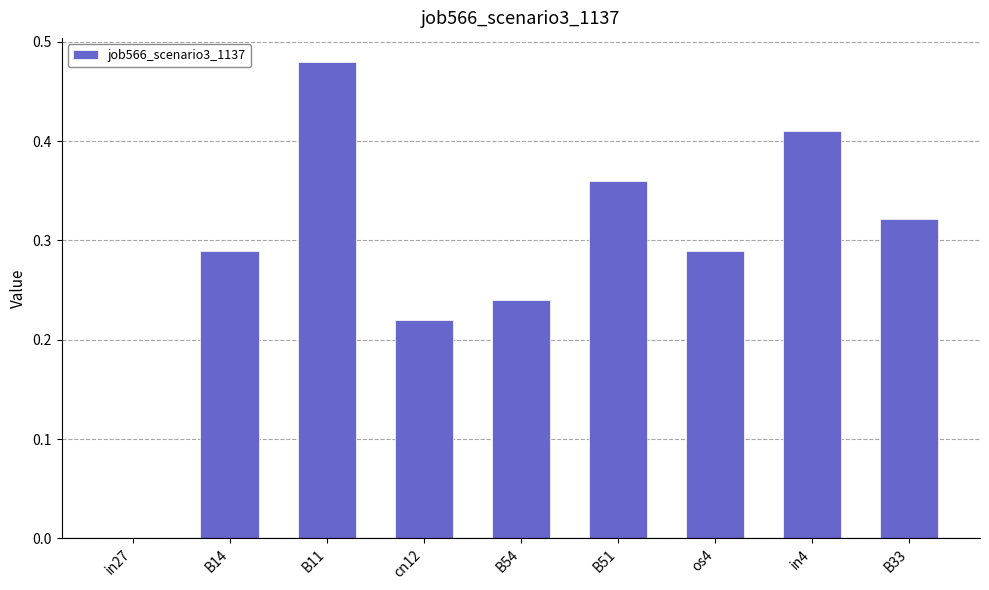

What is the sum of all values?

2.6